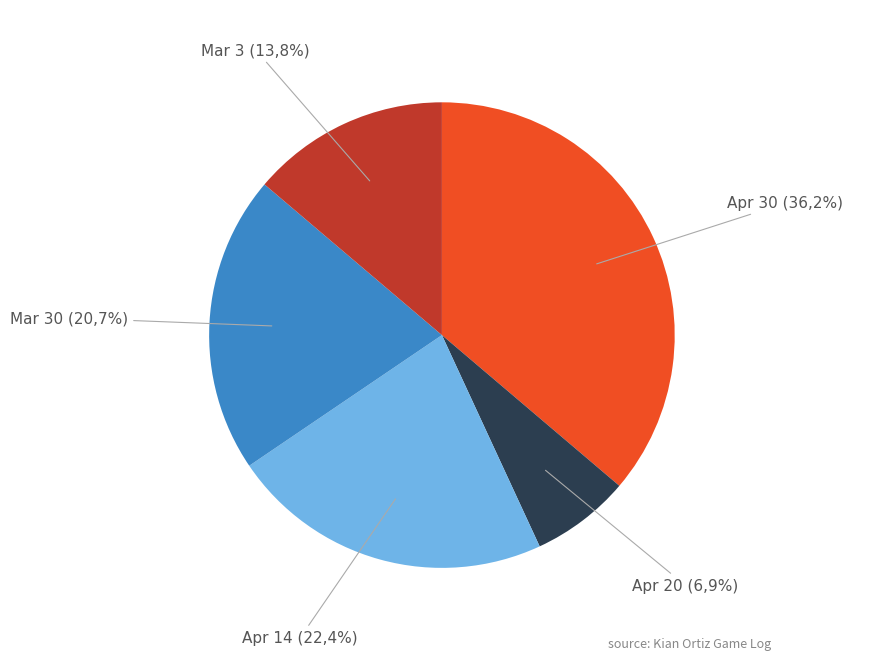

How many segments does this pie chart have?

5